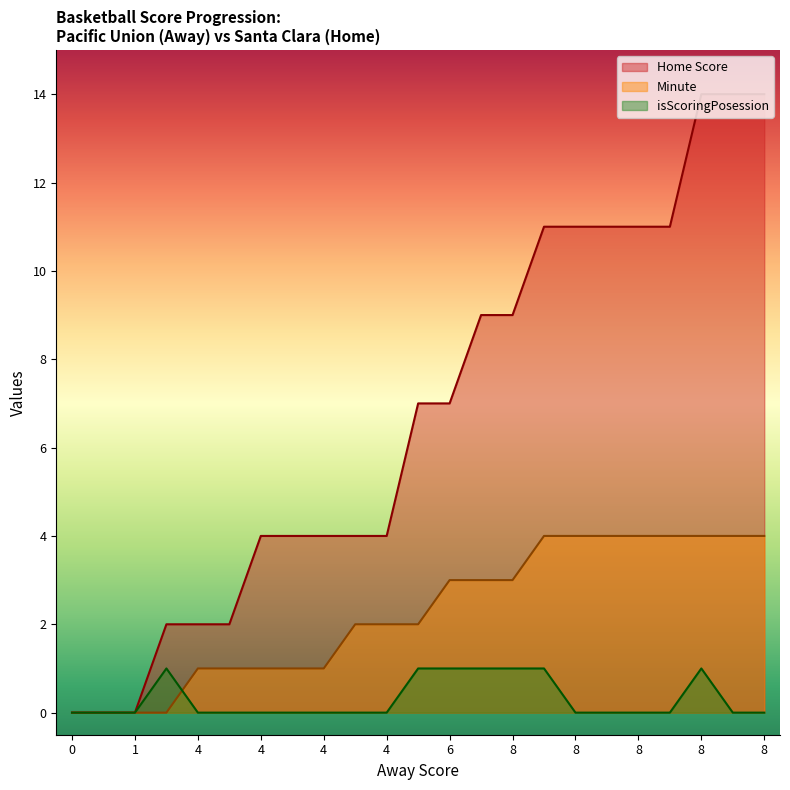

What is the sum of all Home Score values?

155